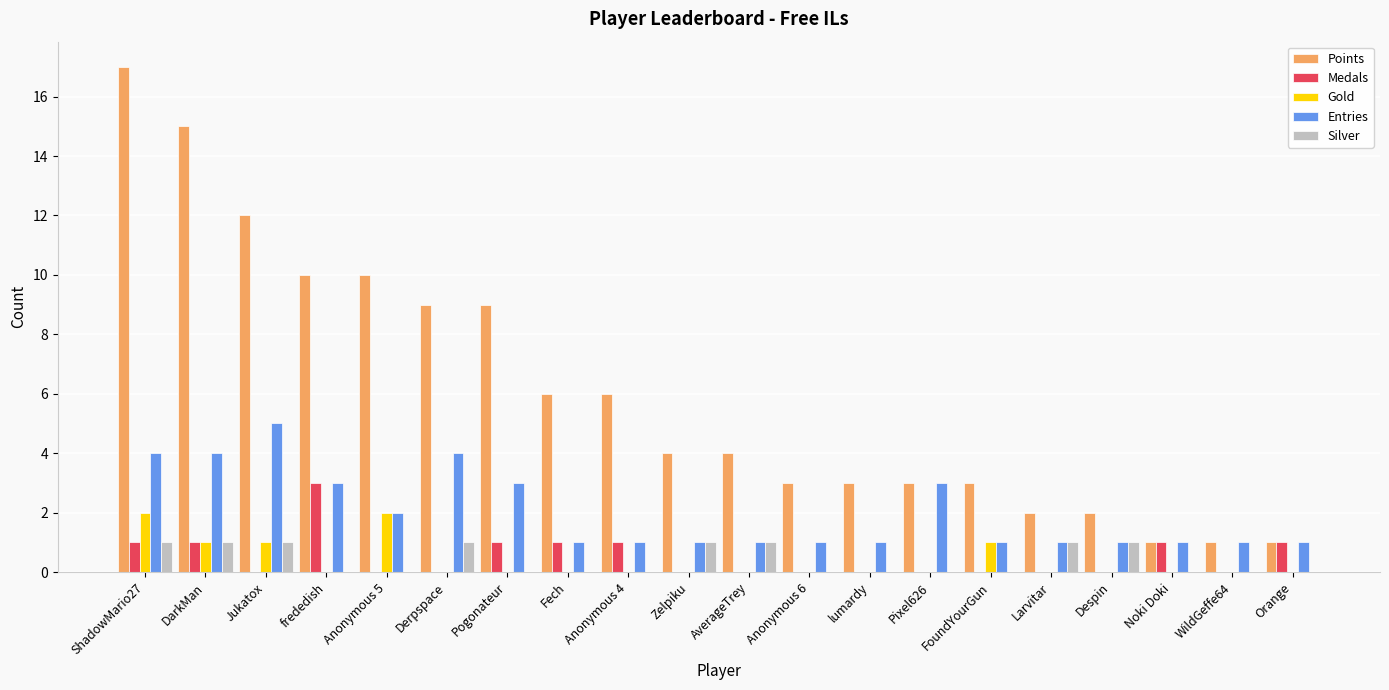

Which series changed the most between Derpspace and Pixel626?

Points